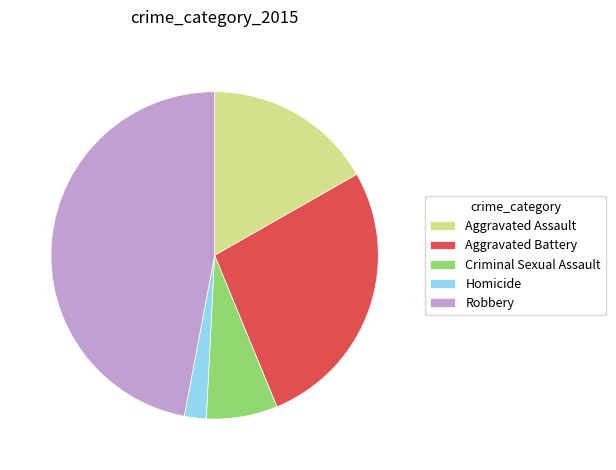

Is the sum of Aggravated Battery and Robbery greater than half?

Yes